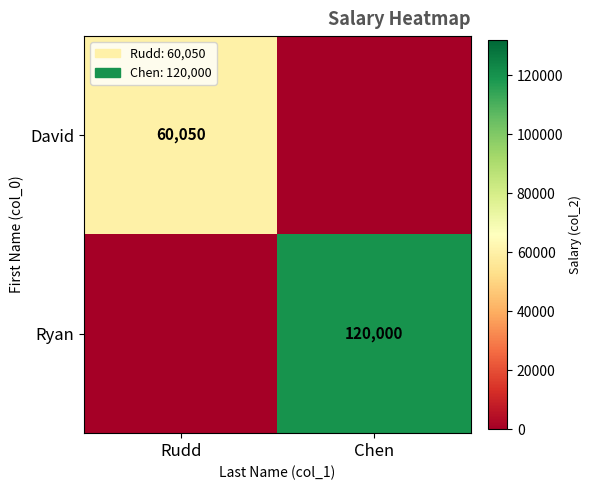

The value of David at Rudd is 100674. True or false?

False